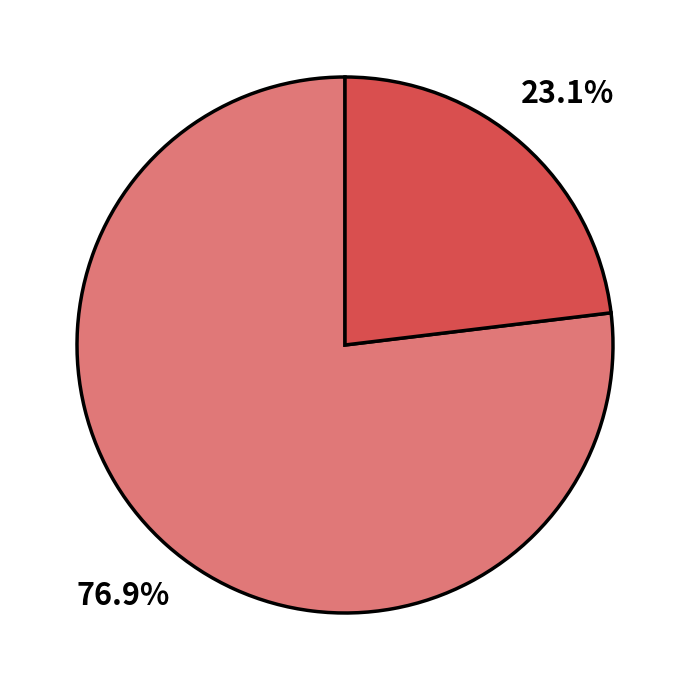

Is there any slice that represents more than half of the pie?

Yes